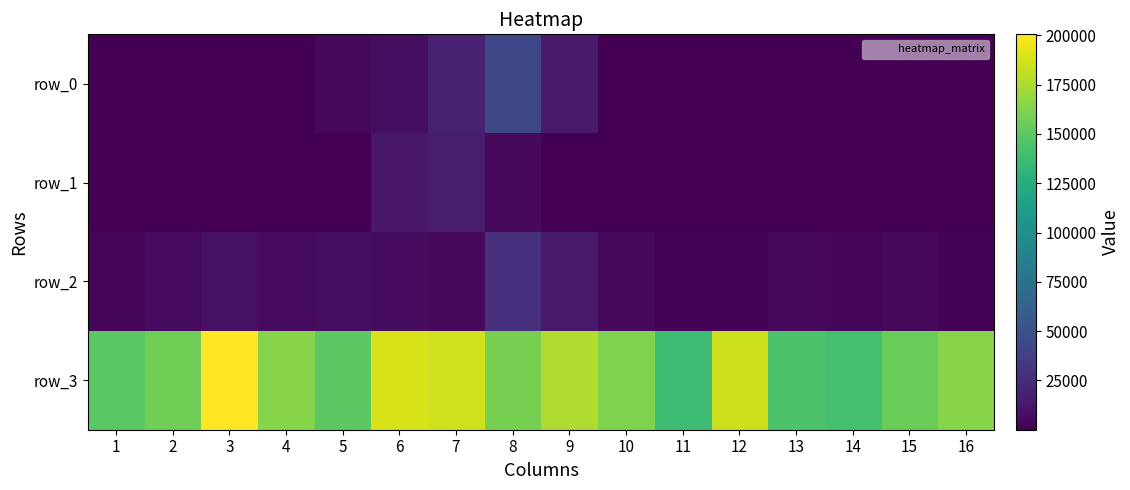

What is the average value of the row_1 series?

2337.1